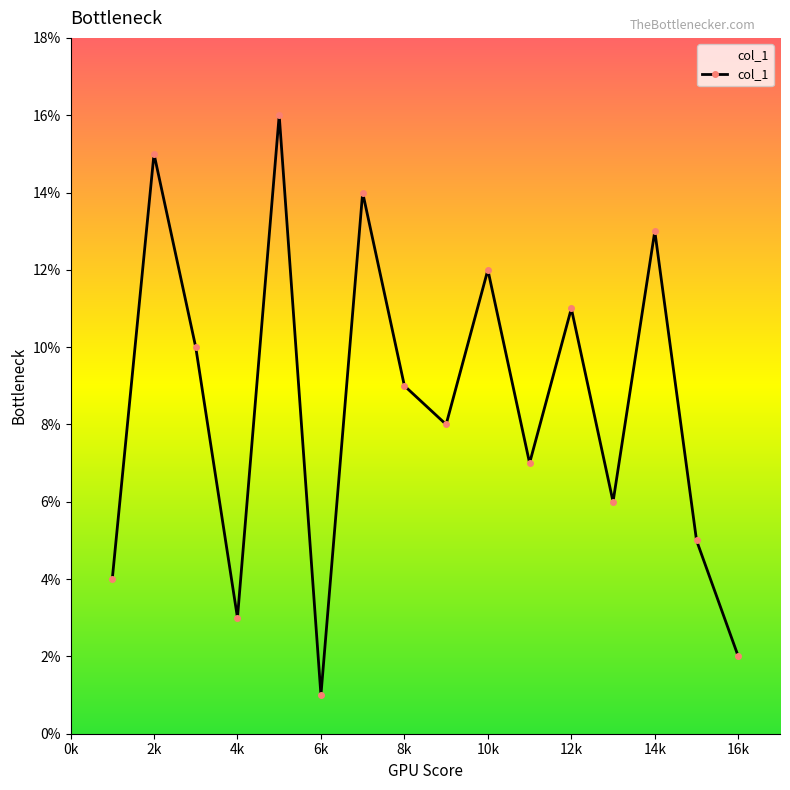

True or false: there are more than 0 points higher than both neighbors.

True